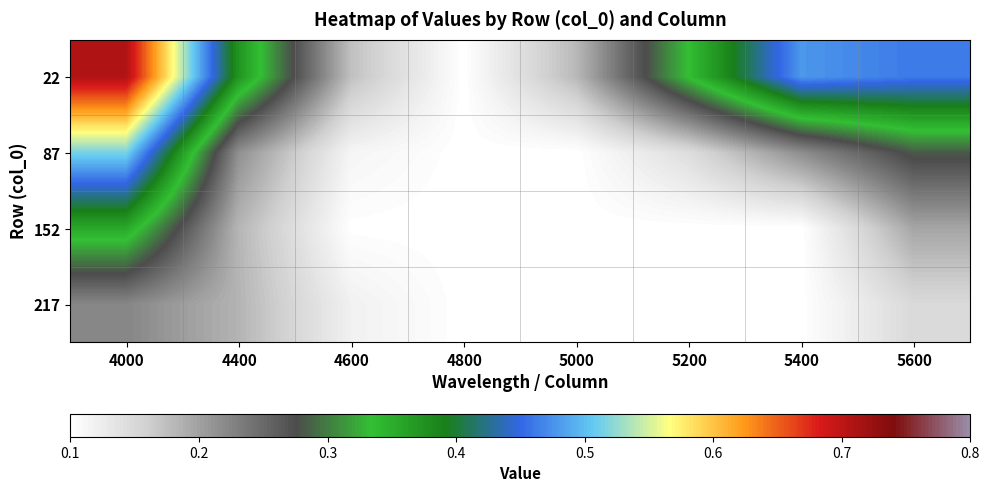

Which label corresponds to the smallest value in the chart?

4800